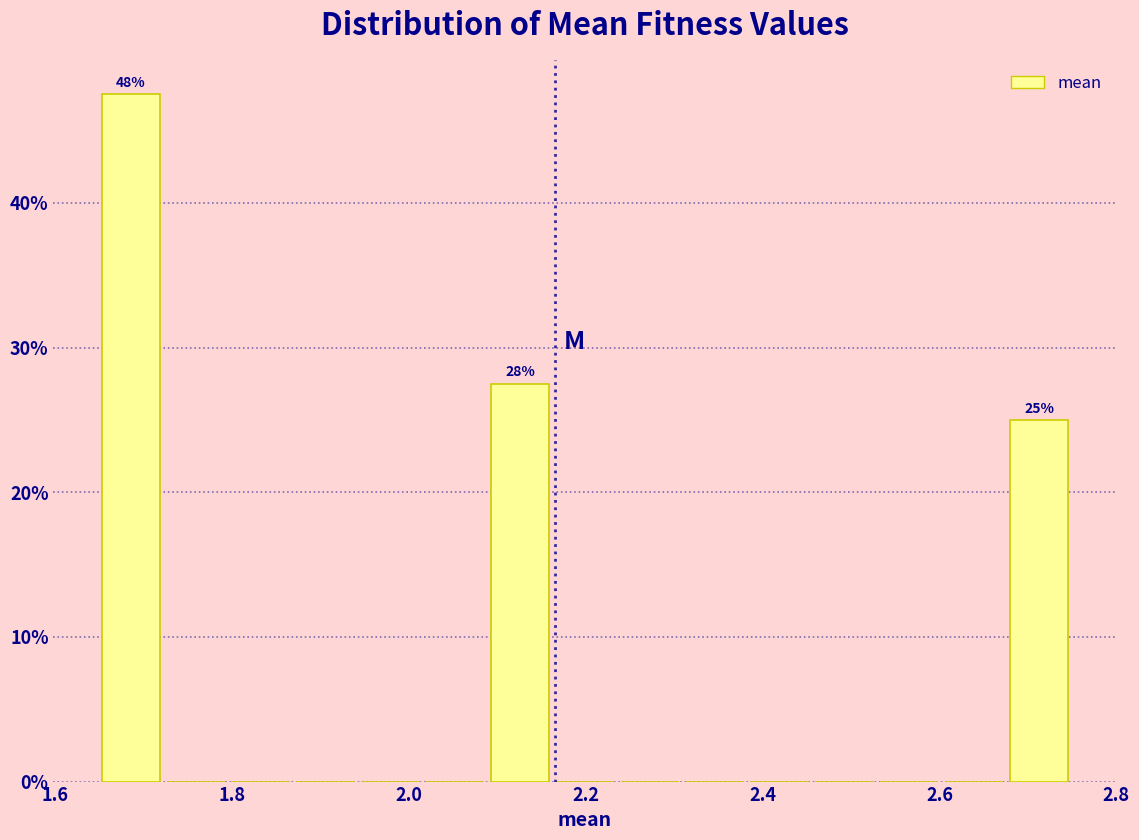

Around what value on the x-axis is the tallest bar? Give the approximate position of its centre, as read against the axis.

1.68